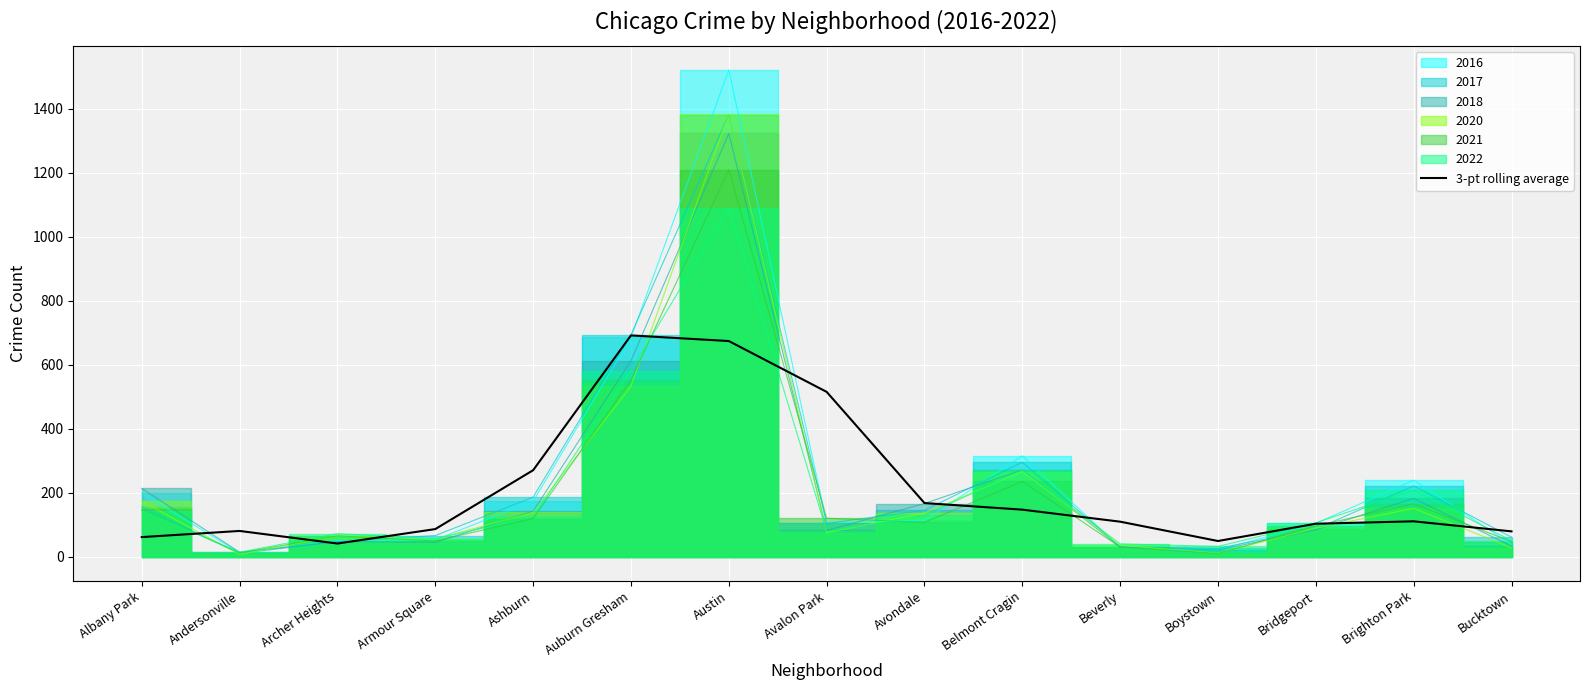

What is the label of the 13th point from the left?

Bridgeport